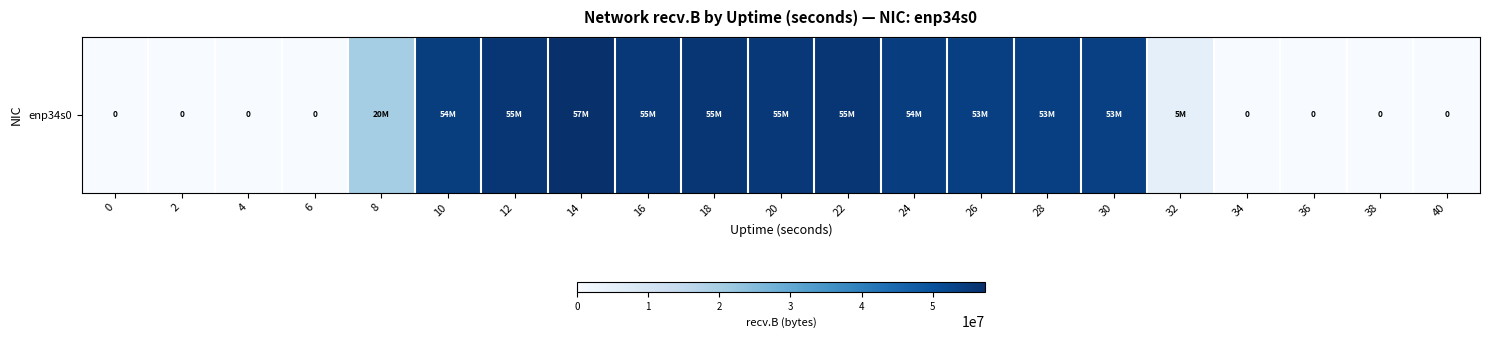

How many values are below 53668385?

10